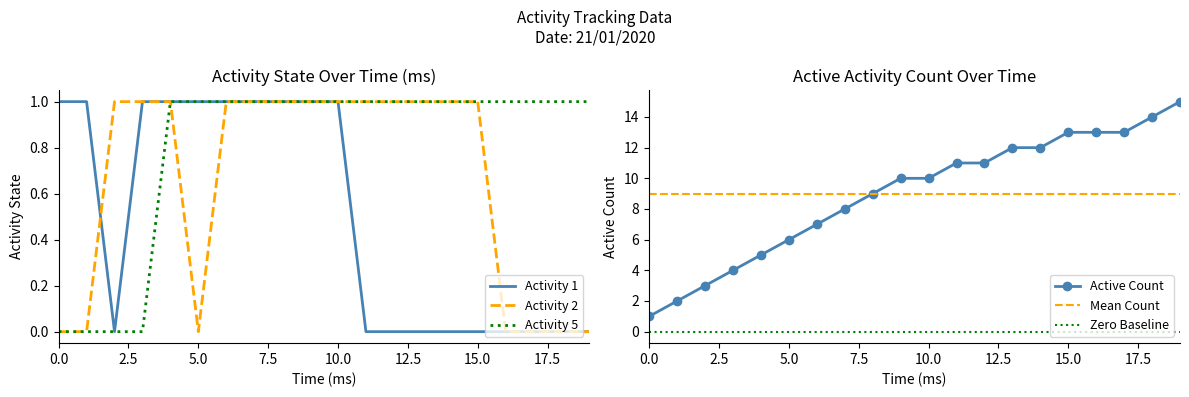

True or false: Activity 2 has a value of 0 at 10.0.

False